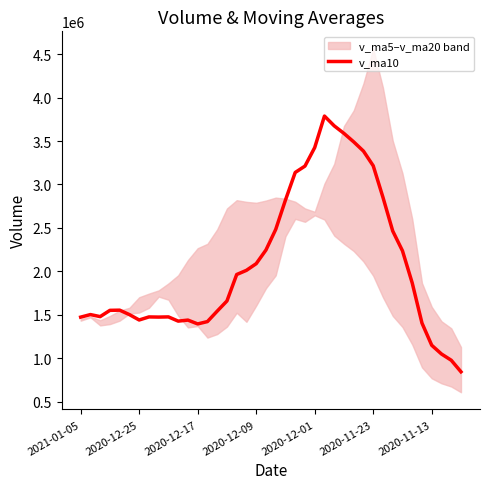

What is the highest value of the v_ma10 series?

3788035.8